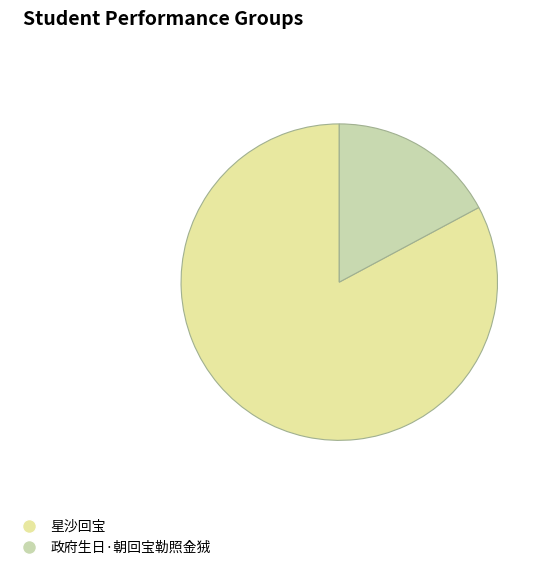

Which category has the biggest portion of the pie?

星沙回宝